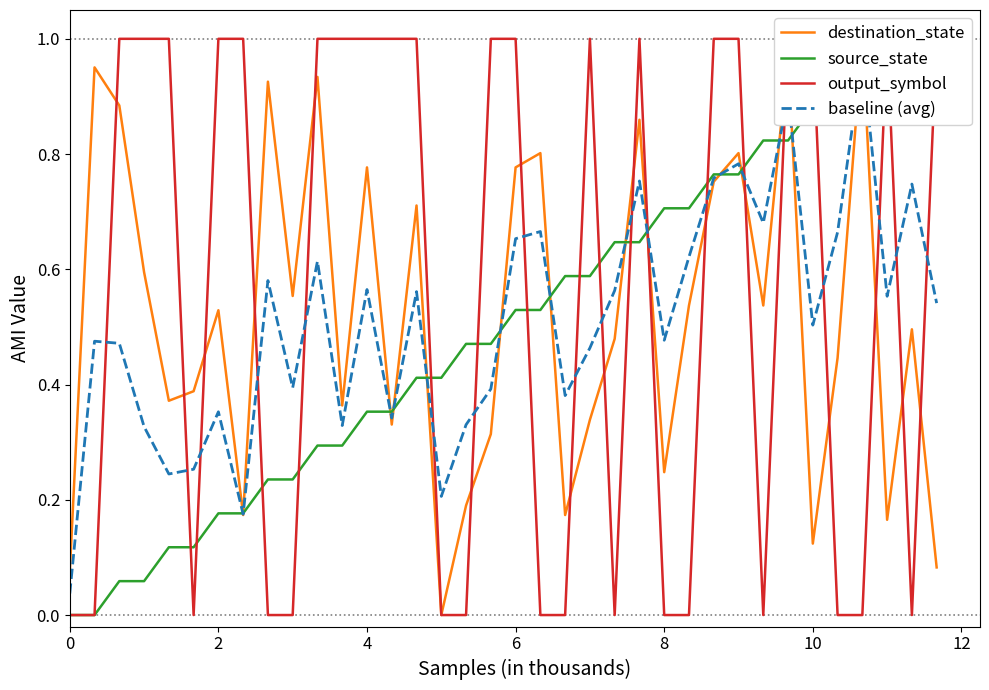

In destination_state, how many points are higher than both neighbors (excluding endpoints)?

12